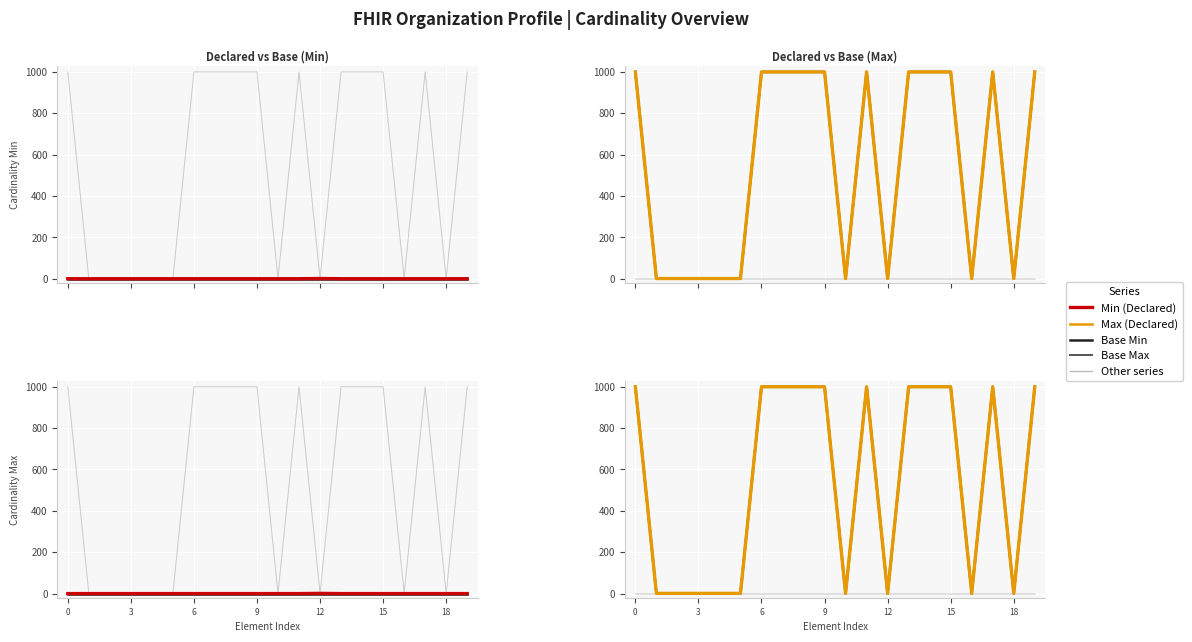

What is the difference between the maximum and second lowest values in the Max series?

998